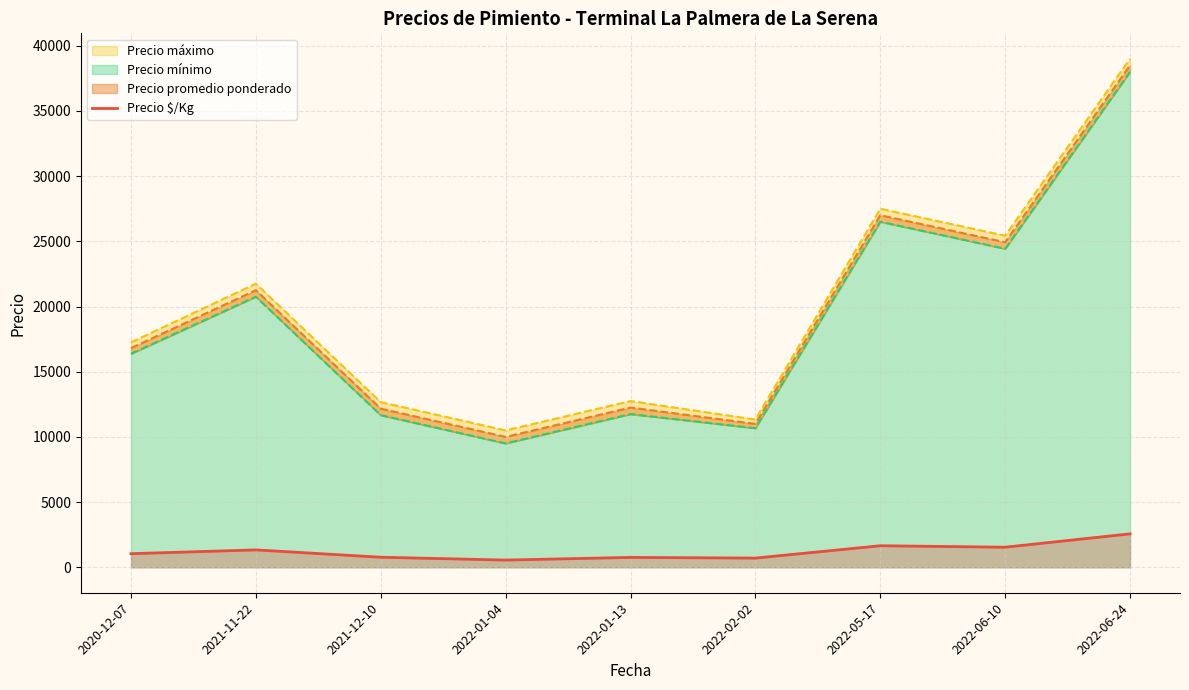

Is it true that the value at 2020-12-07 is 1538.2?

False